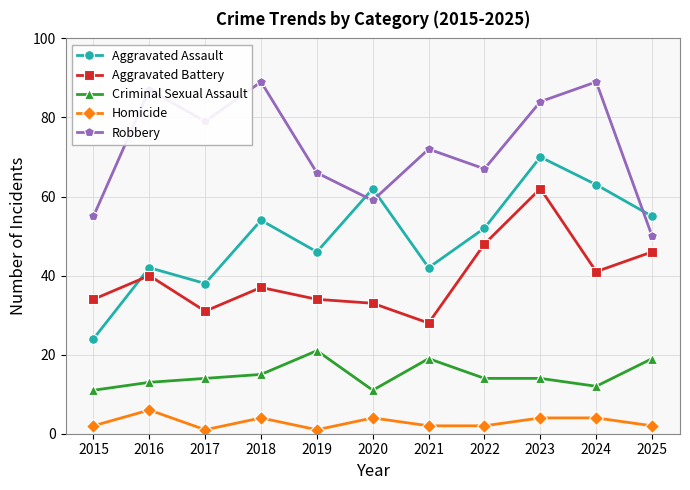

Rank the series at 2017 from lowest to highest value.

Homicide, Criminal Sexual Assault, Aggravated Battery, Aggravated Assault, Robbery